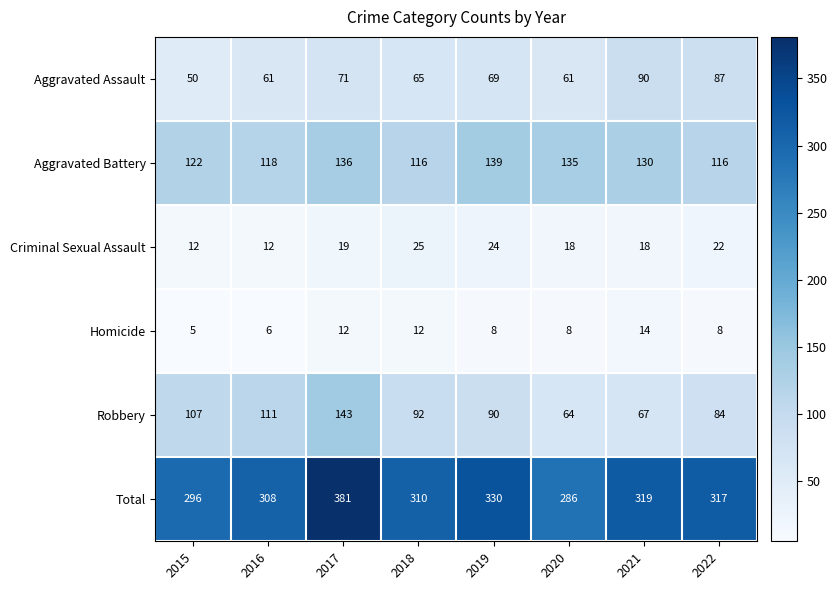

Read the Aggravated Battery value at 2016.

118